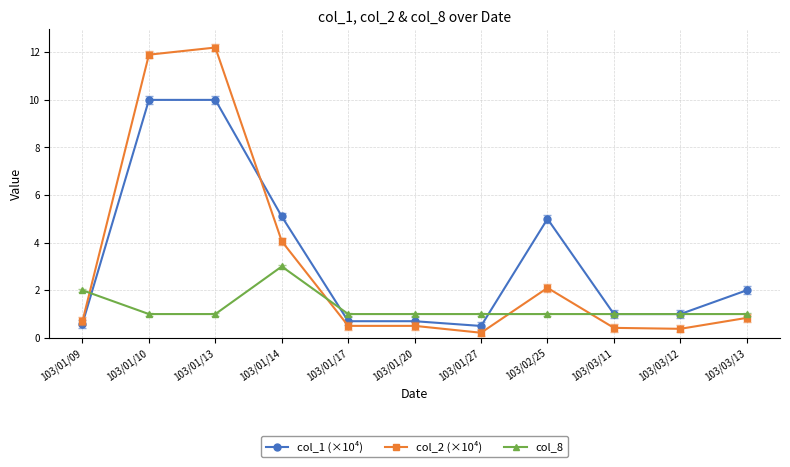

At 103/02/25, list the series in order from smallest to largest.

col_8, col_2 (×10⁴), col_1 (×10⁴)